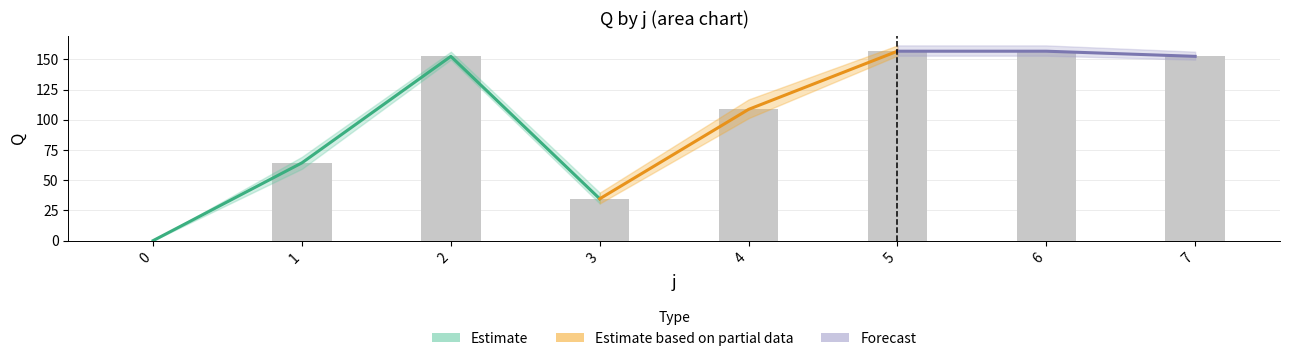

What is the difference between the maximum and minimum values in the s2 series?

156.3